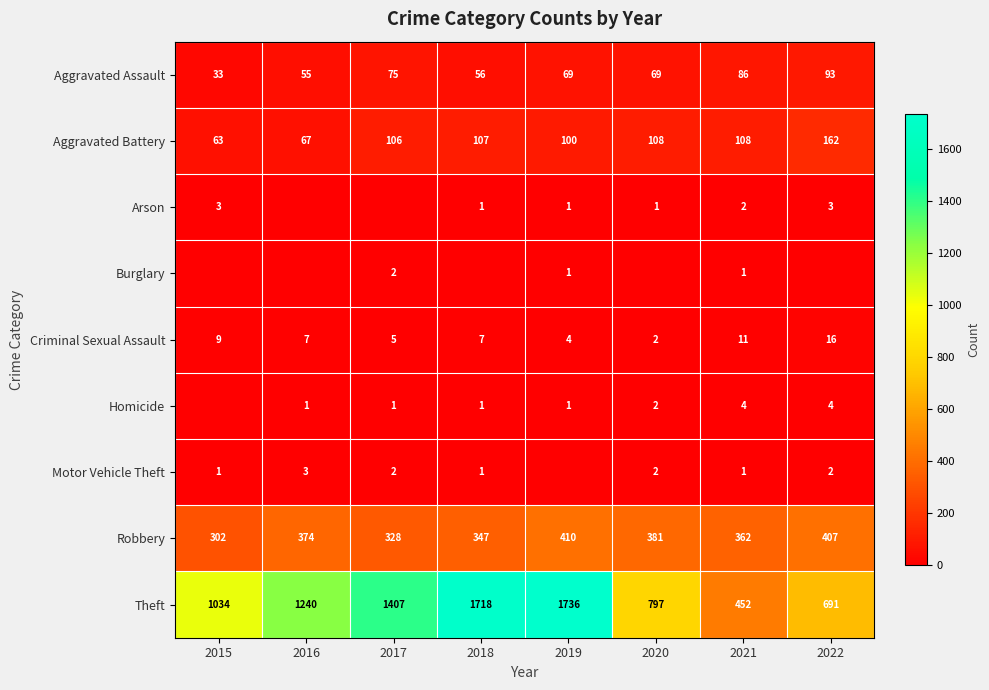

List the series in order of their peak value, highest first.

Theft, Robbery, Aggravated Battery, Aggravated Assault, Criminal Sexual Assault, Homicide, Arson, Motor Vehicle Theft, Burglary